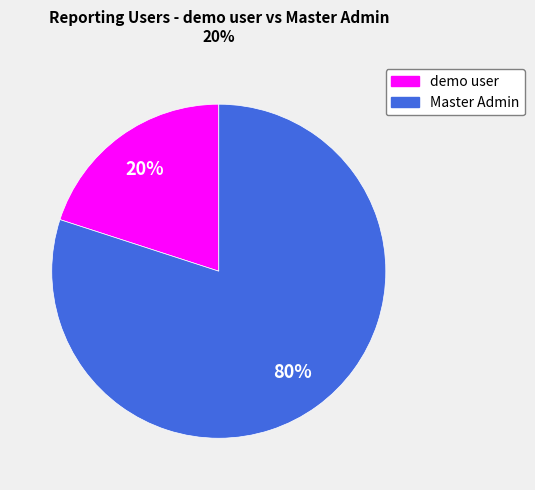

Which slice is the largest?

Master Admin